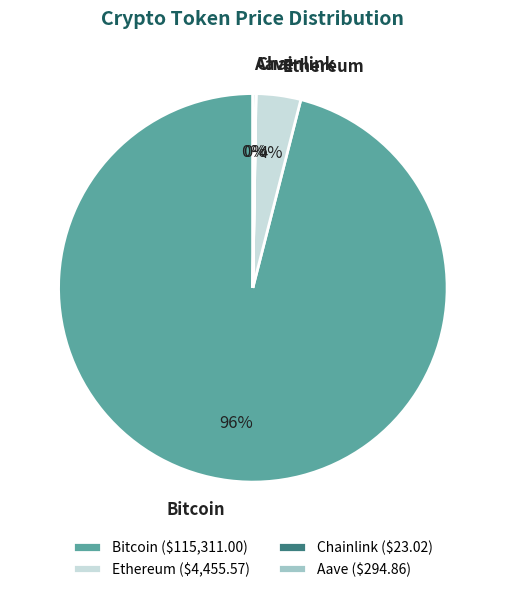

Is it true that Bitcoin is 96% of the pie?

True